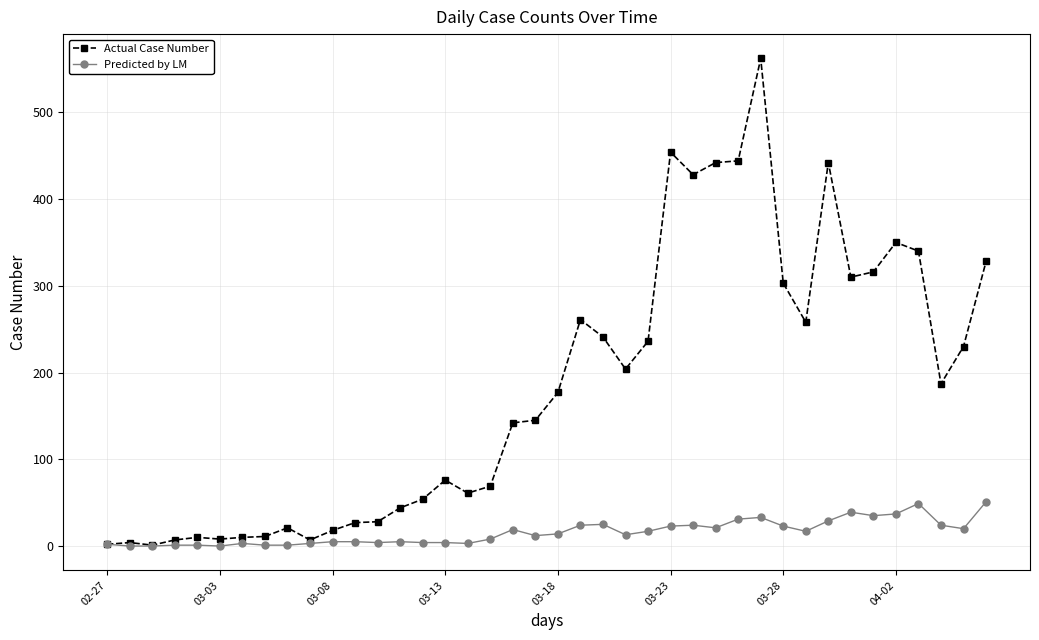

True or false: Actual Case Number has more than 1 points higher than both neighbors.

True